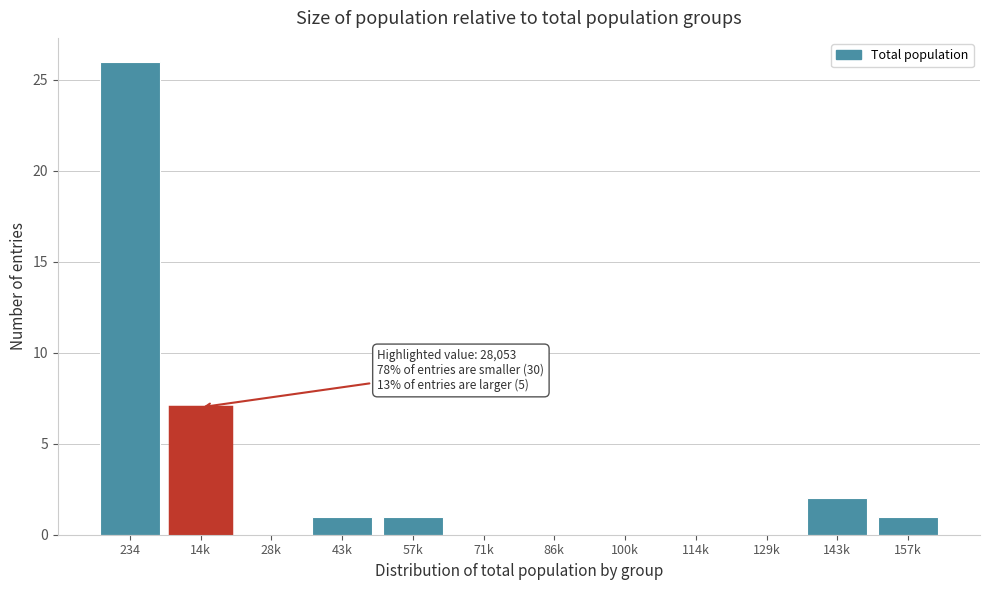

Reading left to right, transcribe all the data shown in this chart.

234=26	14k=7	28k=0	43k=1	57k=1	71k=0	86k=0	100k=0	114k=0	129k=0	143k=2	157k=1